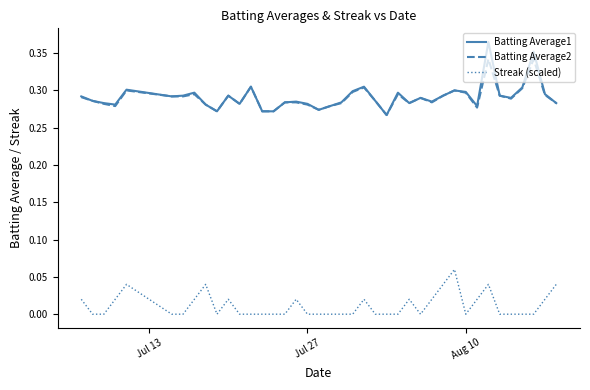

List the series in order of their peak value, highest first.

Batting Average1, Batting Average2, Streak (scaled)